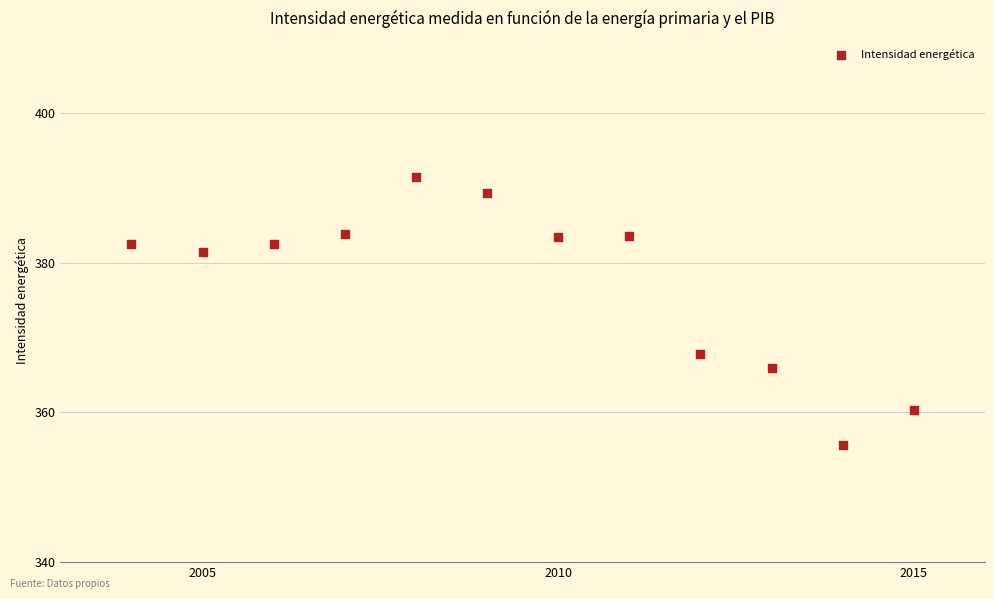

What Y value in the scatter plot is closest to 373?

367.8